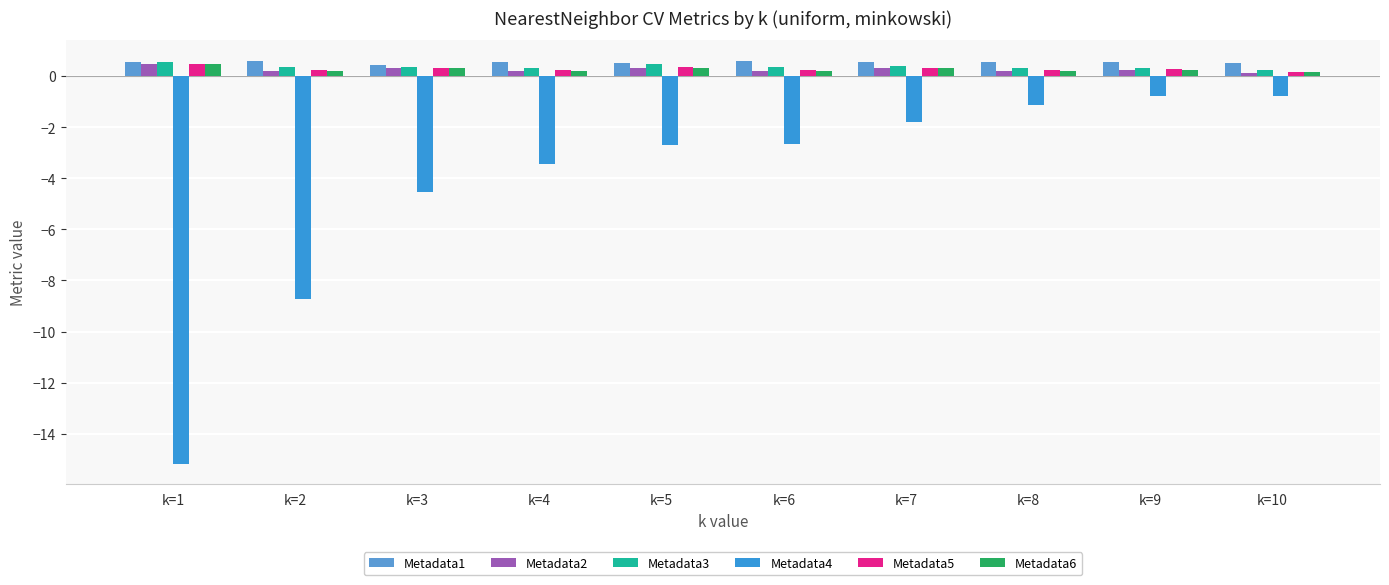

How many series are shown in this chart?

6